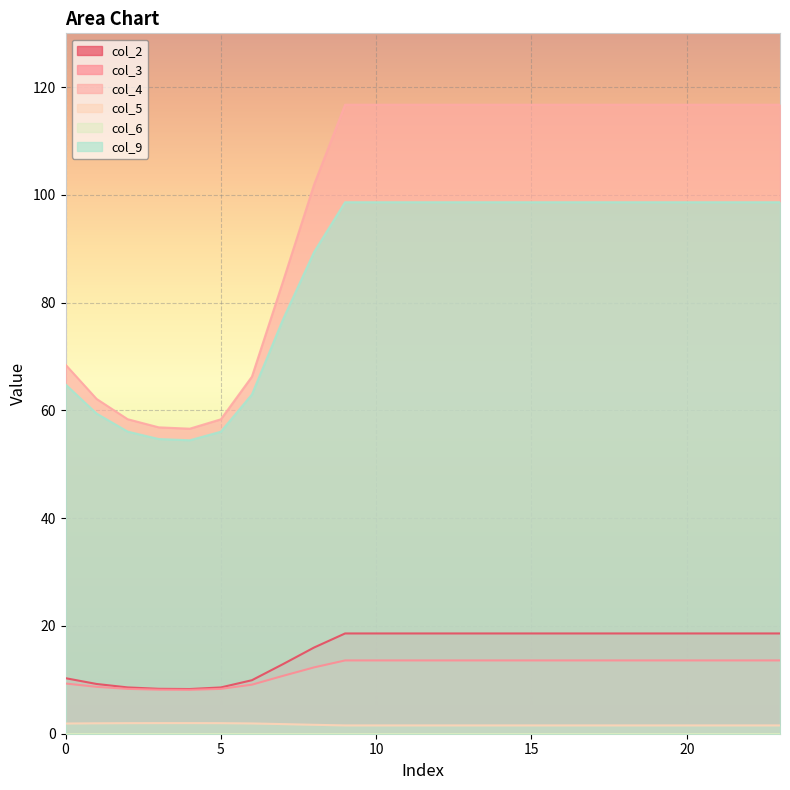

The col_2 series shows 8.6 at 5. True or false?

True